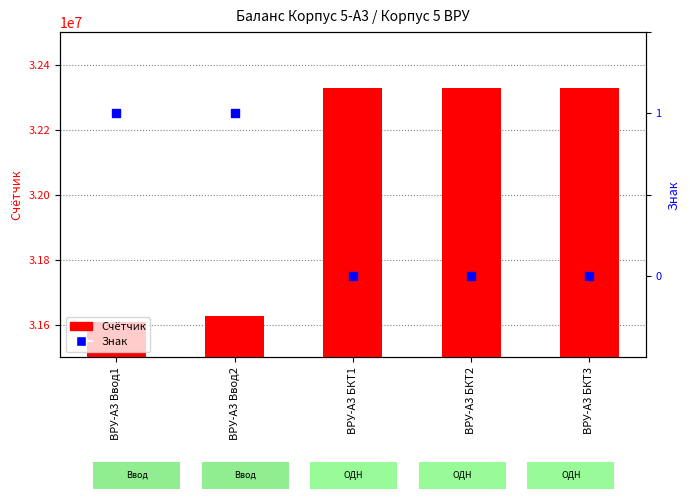

What are all the series names shown in the legend?

Счётчик, Знак